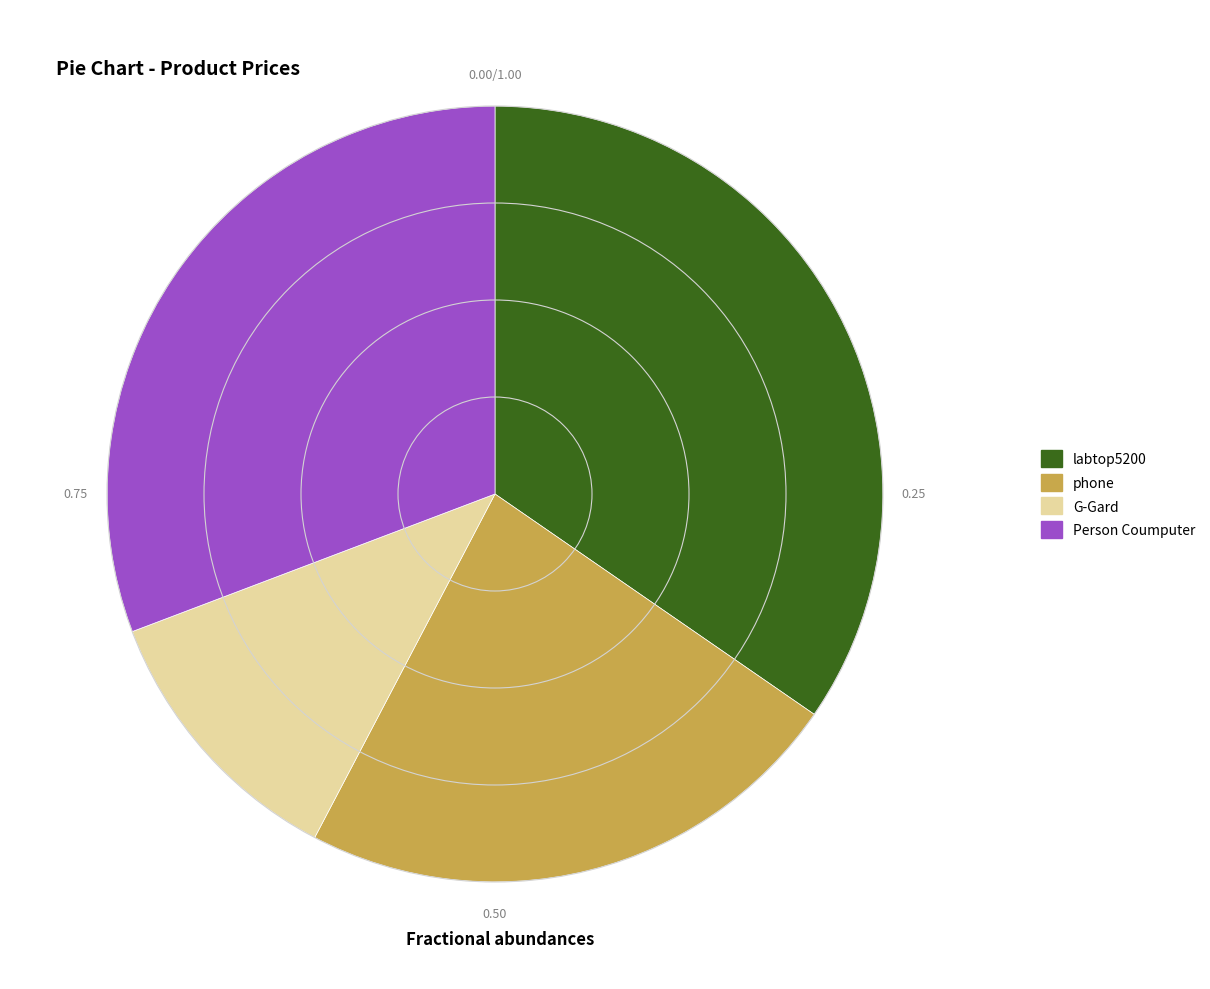

Is there a majority slice in this chart?

No